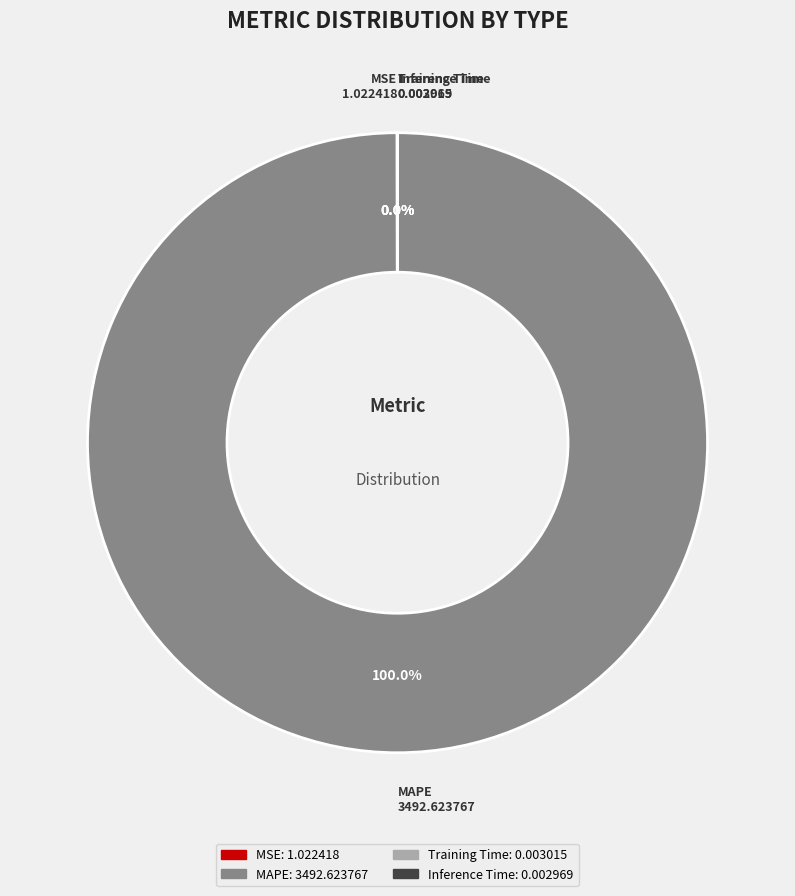

Which slice is the largest?

MAPE